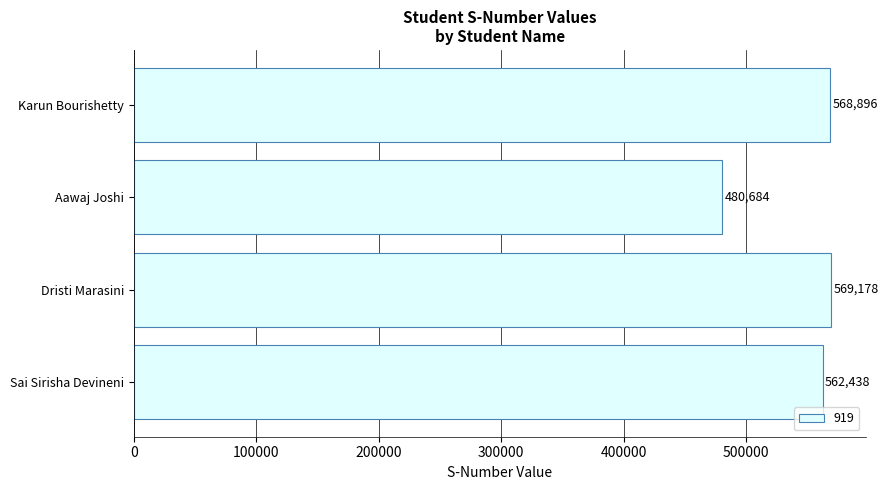

What is the average value?

545299